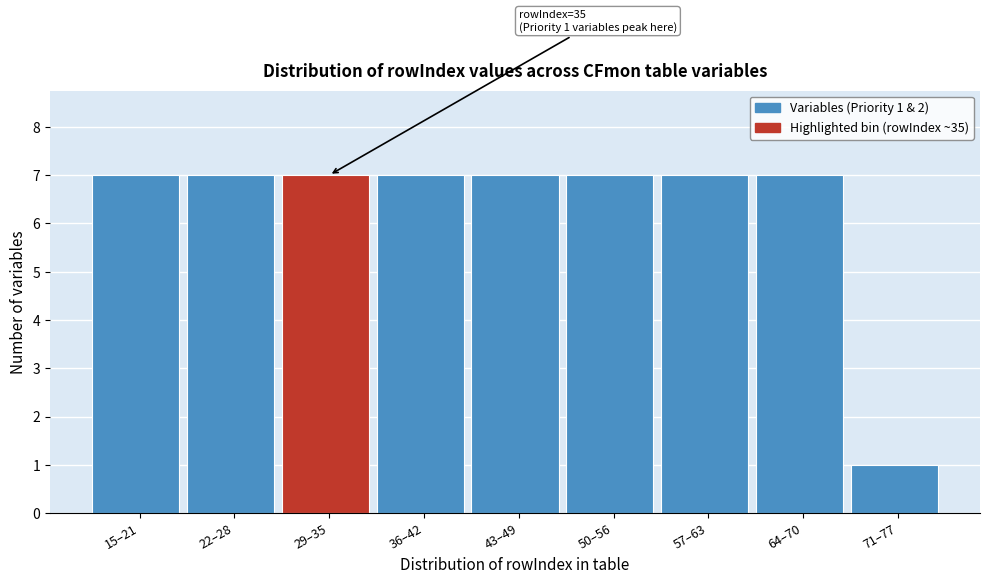

Reading right to left, transcribe all the data shown in this chart.

71–77=1	64–70=7	57–63=7	50–56=7	43–49=7	36–42=7	29–35=7	22–28=7	15–21=7